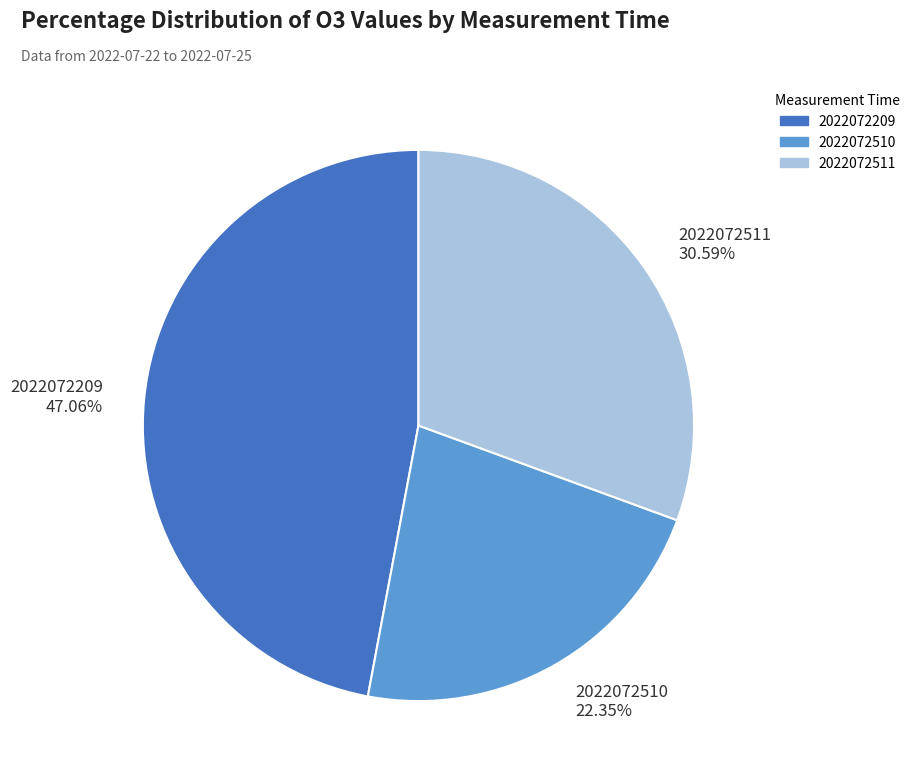

Which category has the smallest portion of the pie?

2022072510